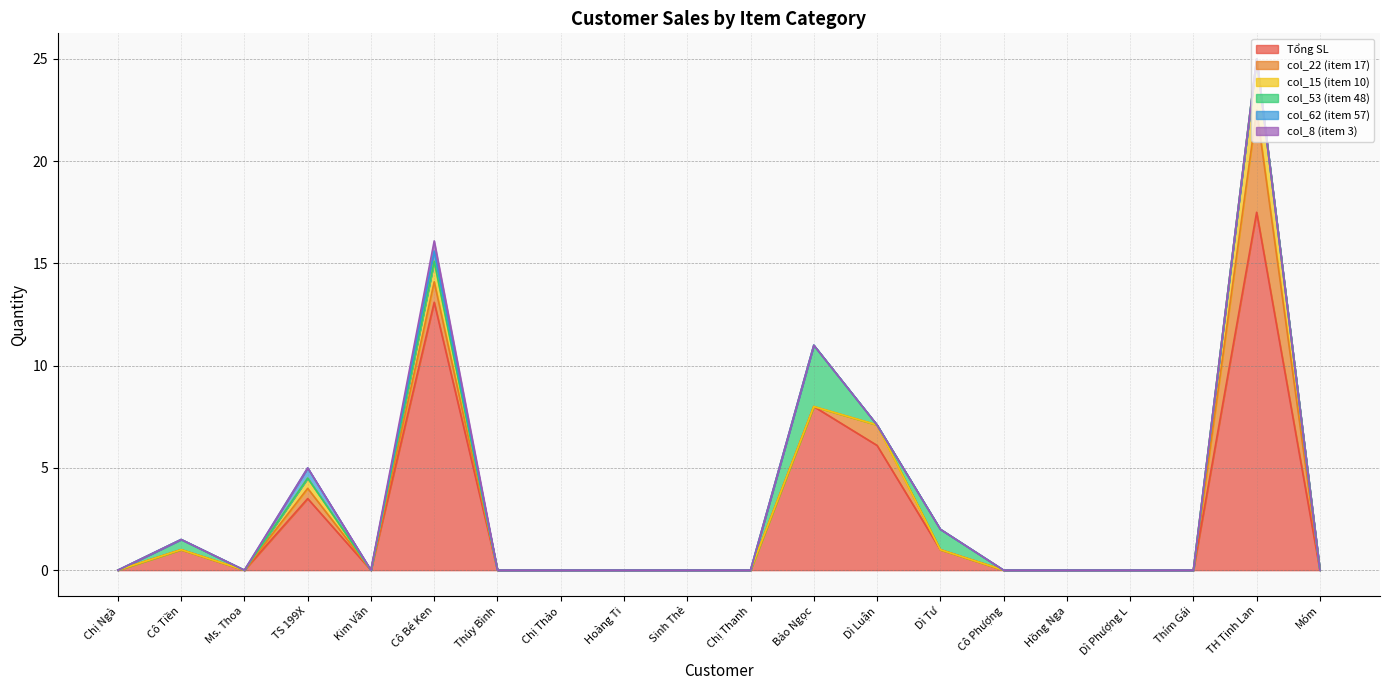

What is the maximum value shown in the chart?

17.5